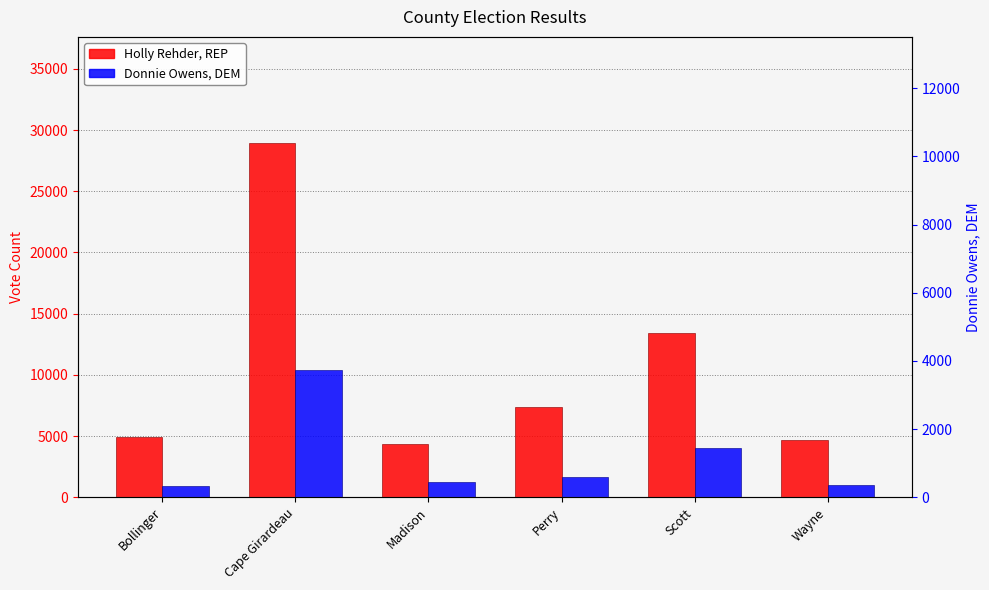

What is the difference between the maximum and minimum values in the Donnie Owens, DEM series?

9514